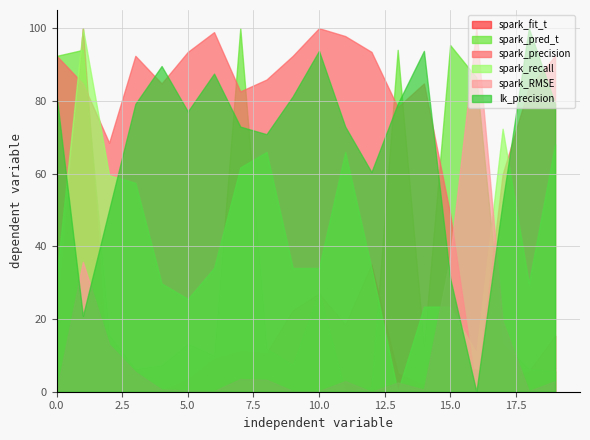

True or false: lk_precision and spark_fit_t cross at least once.

True